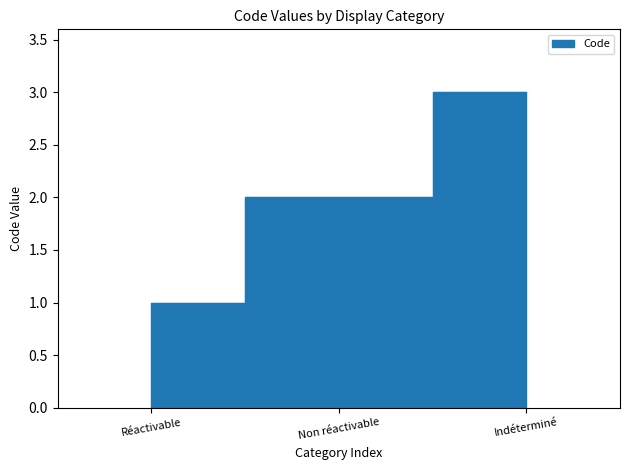

List the labels in order of value, largest first.

Indéterminé, Non réactivable, Réactivable